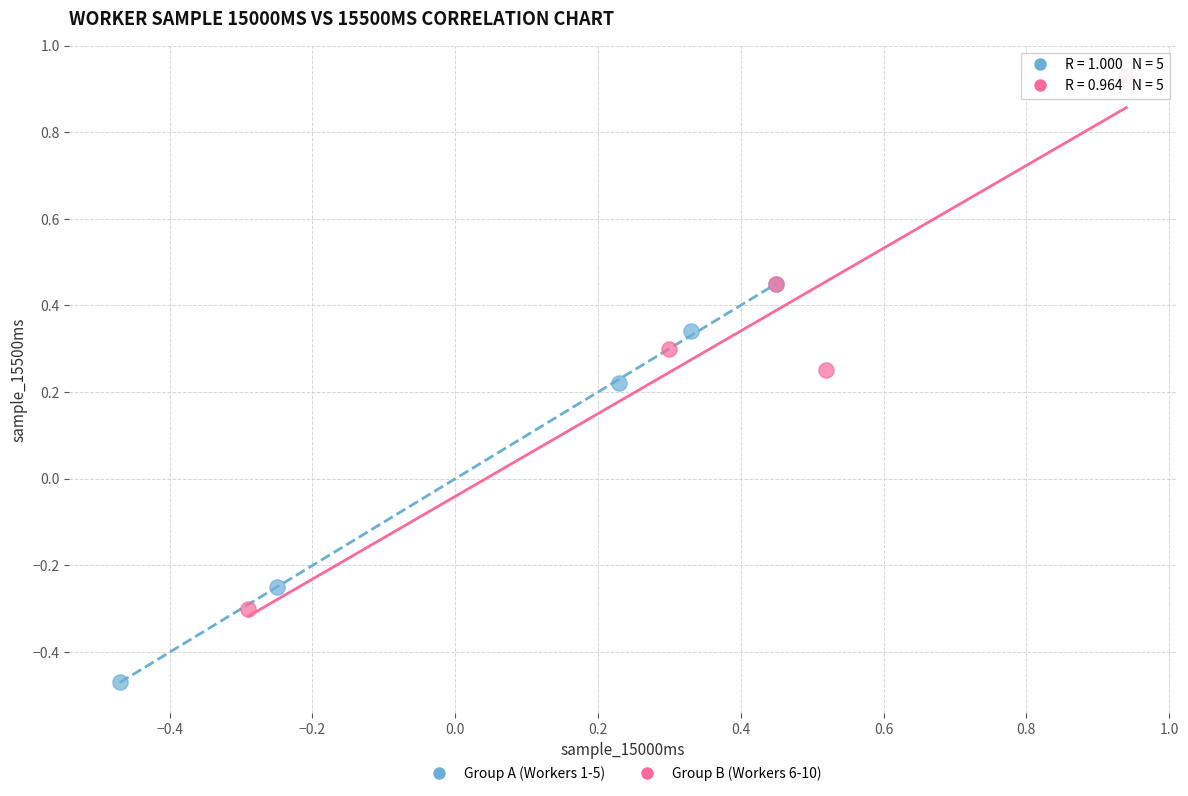

Which series has the widest spread of Y values?

Group B (Workers 6-10)